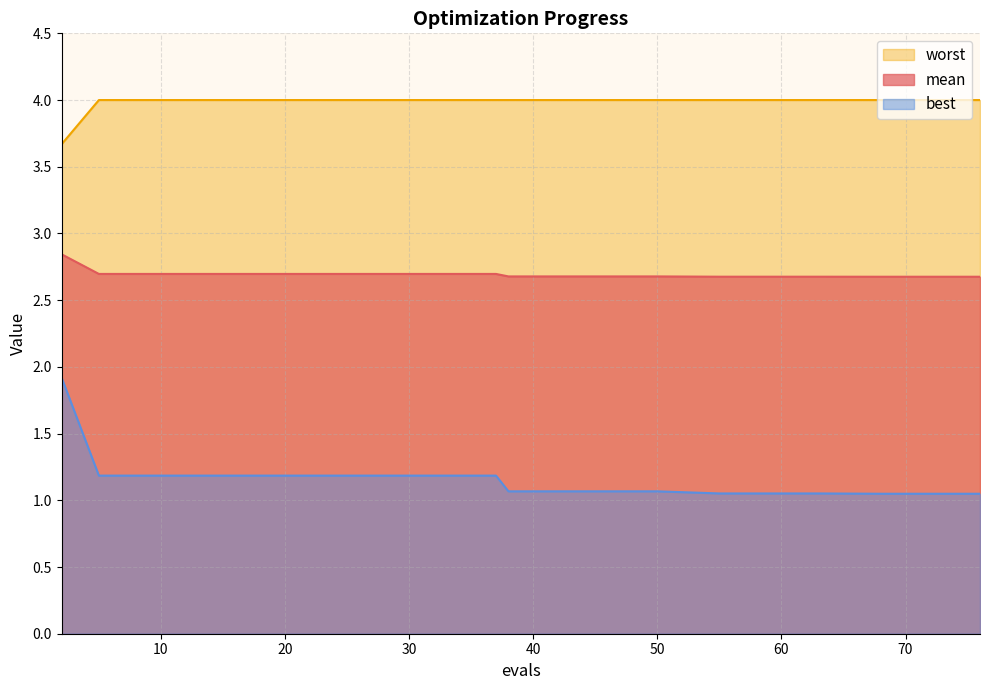

What is the average value of the best series?

1.2